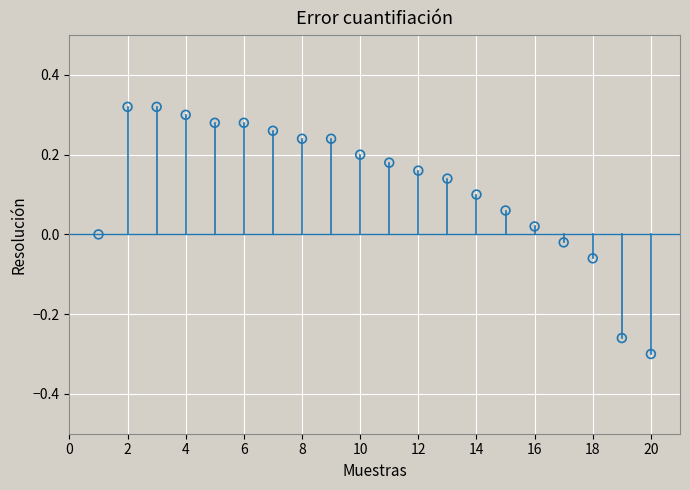

What is the range of X values (max minus min)?

19.0